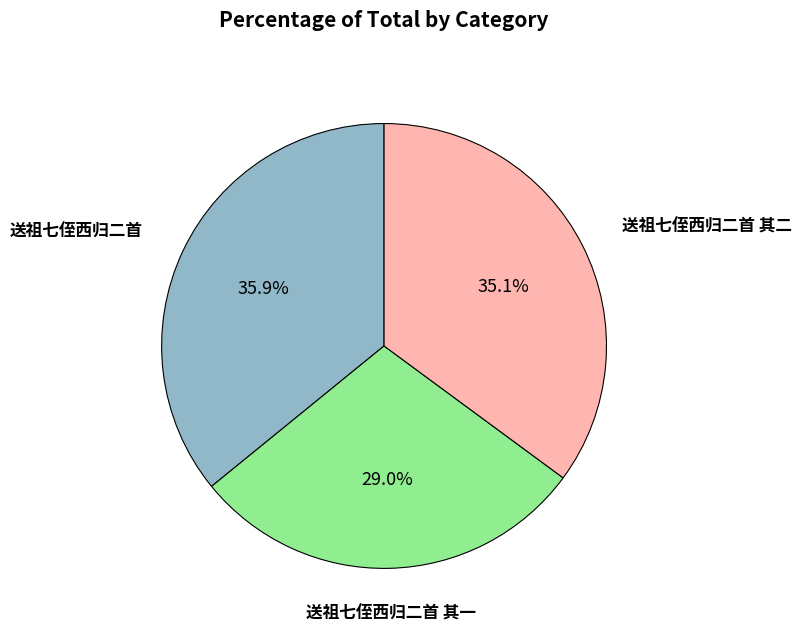

Does any single category account for the majority?

No